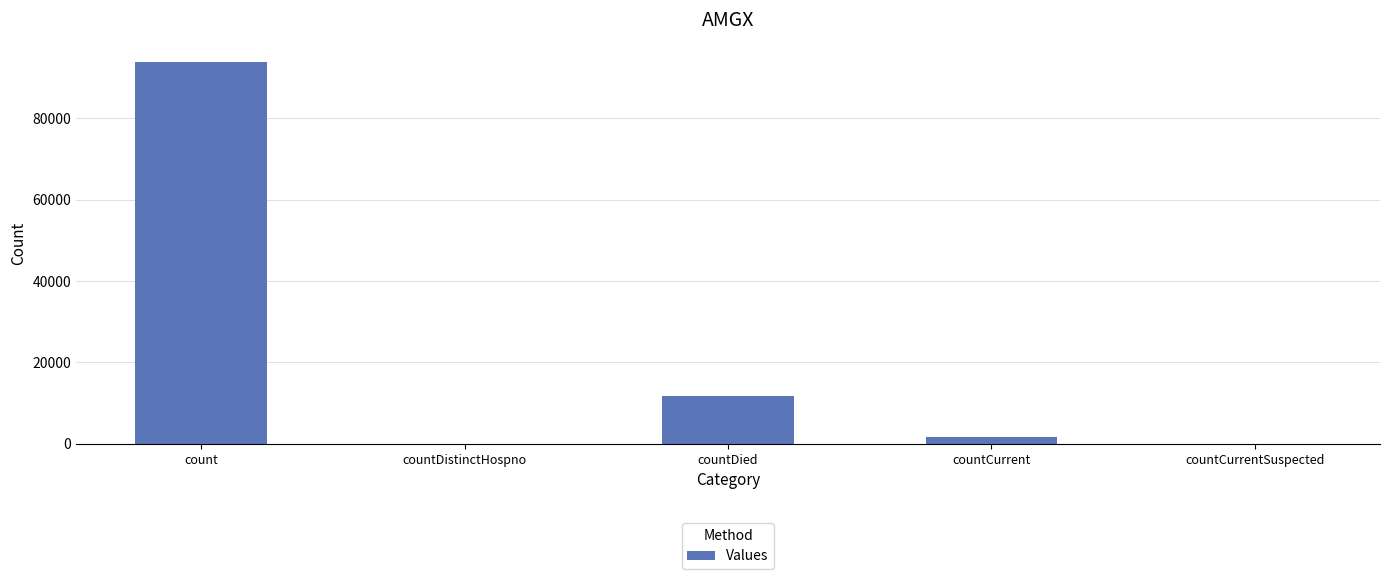

How many data points does each series have?

5